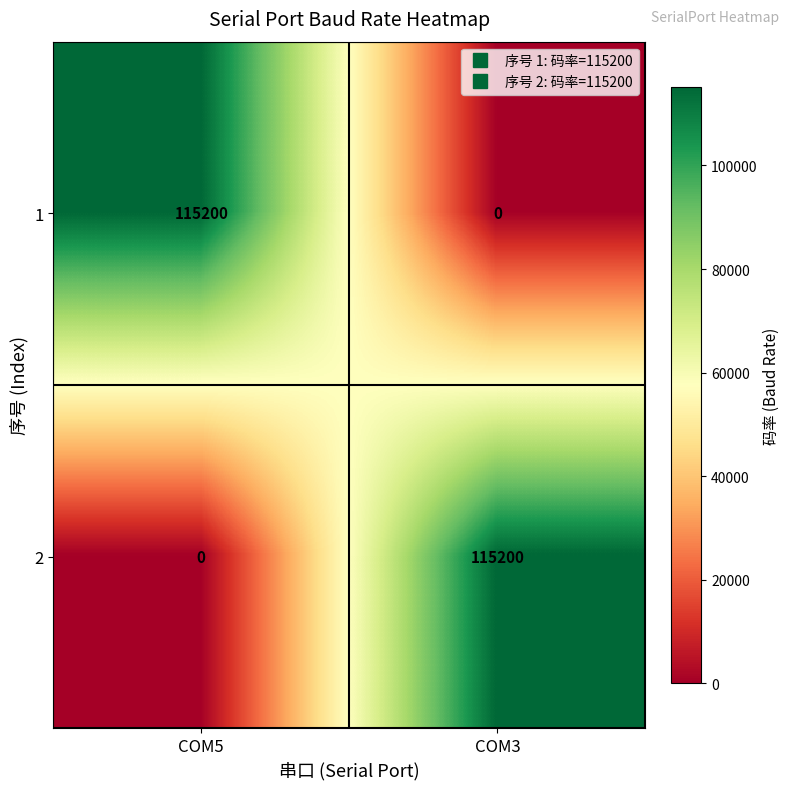

Rank the series at COM5 from highest to lowest value.

1, 2